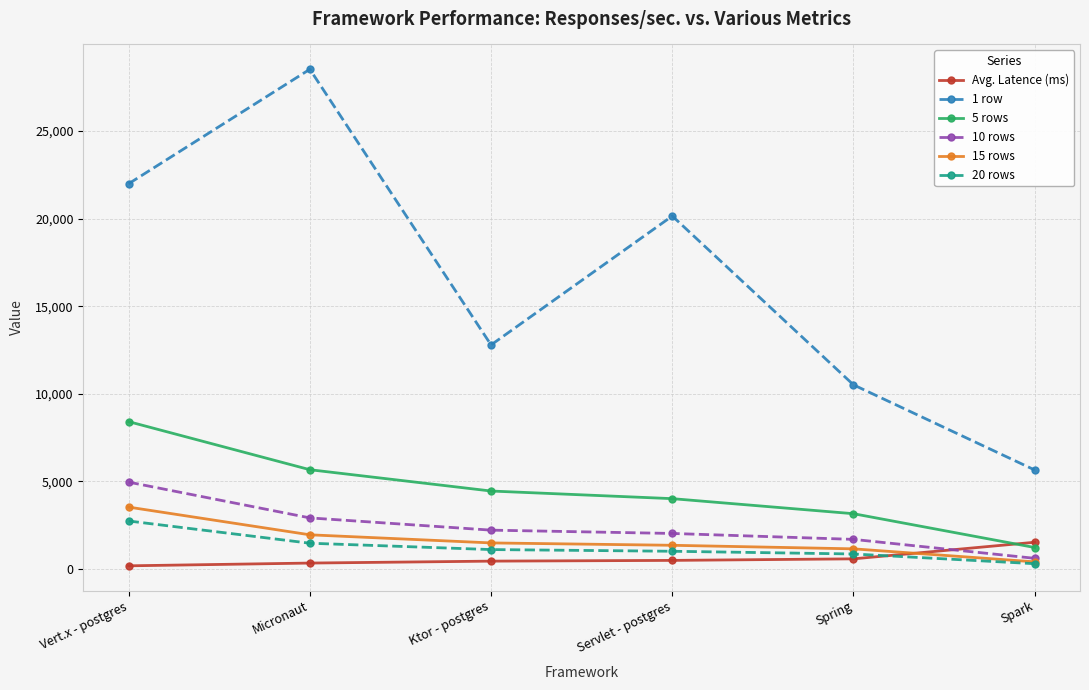

What is the label of the 5th point from the right?

Micronaut